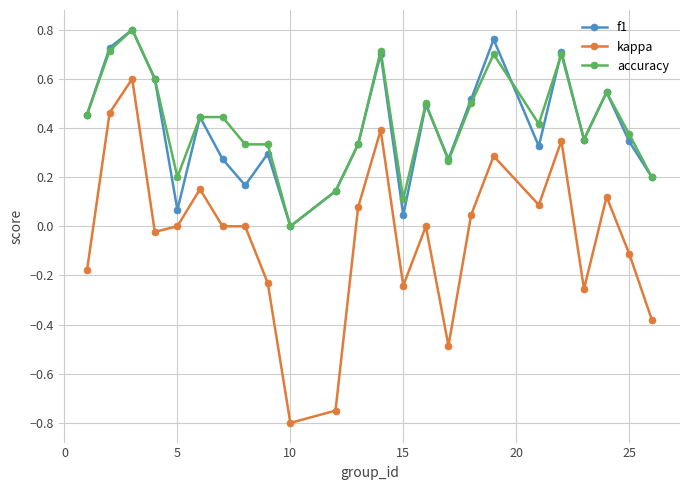

True or false: accuracy has more than 2 points higher than both neighbors.

True